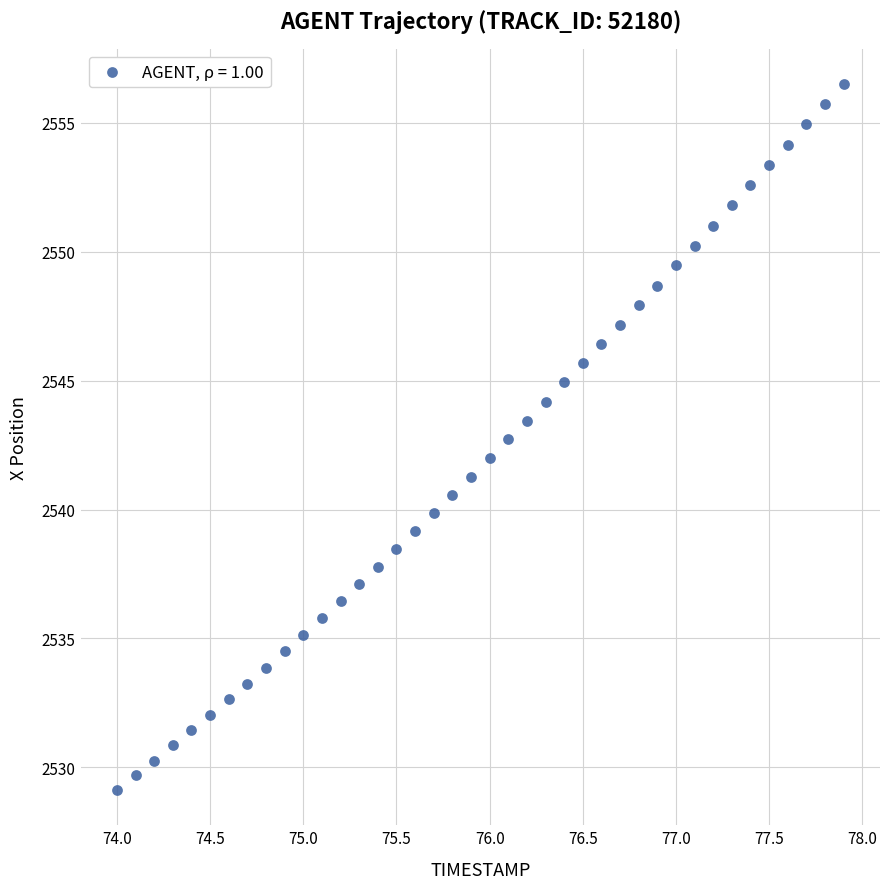

What is the range of X values (max minus min)?

3.9